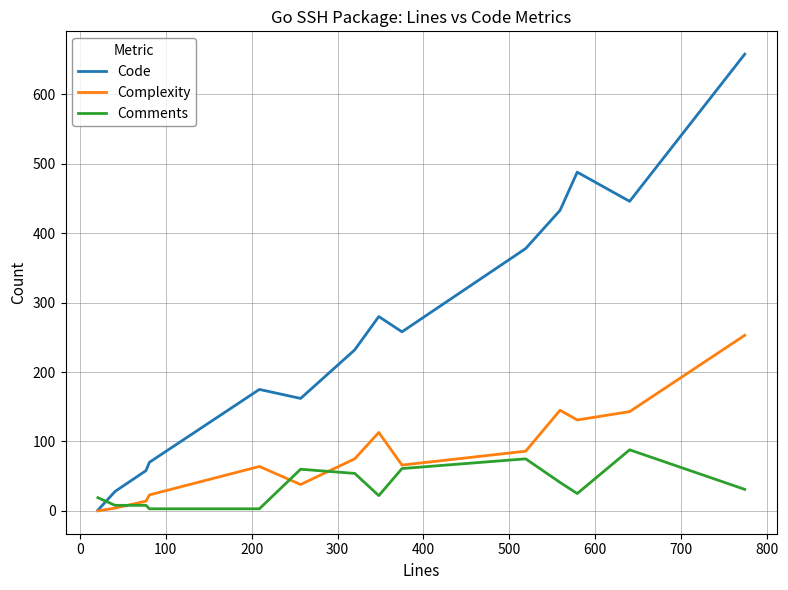

Which series has the widest spread of values?

Code